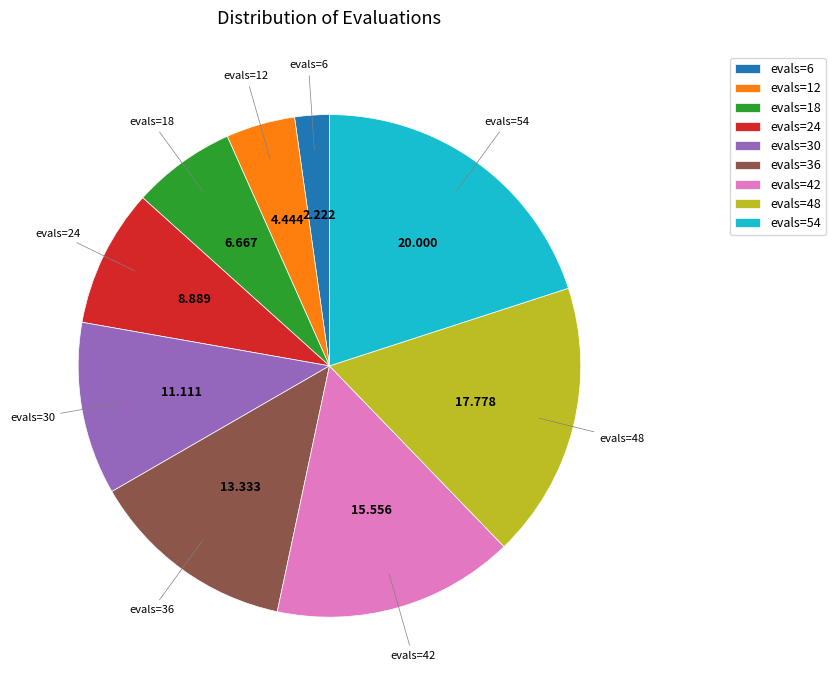

Combined, do evals=12 and evals=24 account for over 50%?

No